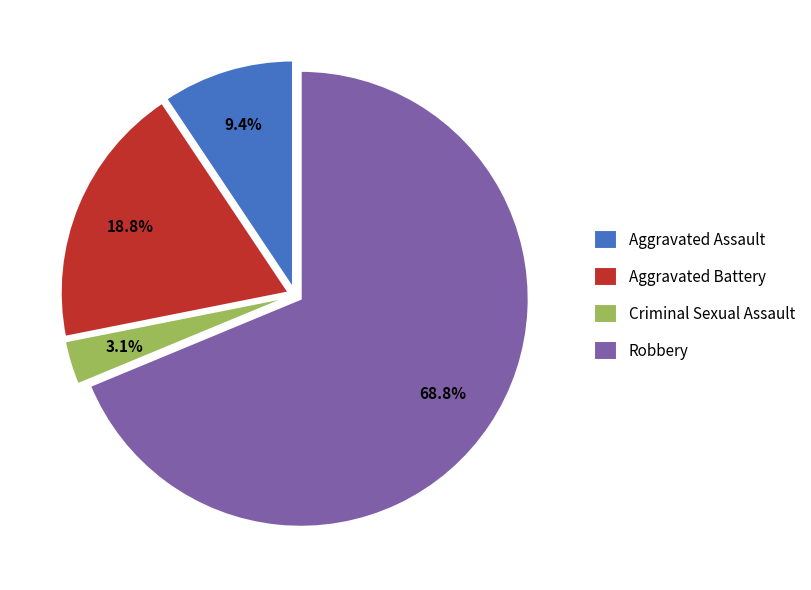

How many slices are in this pie chart?

4